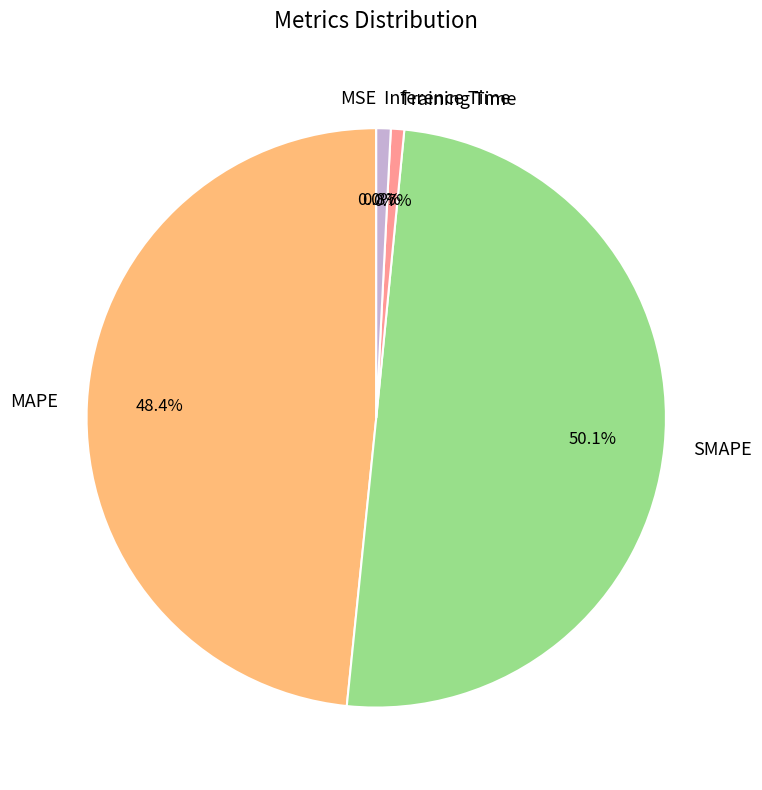

Which slice is the largest?

SMAPE